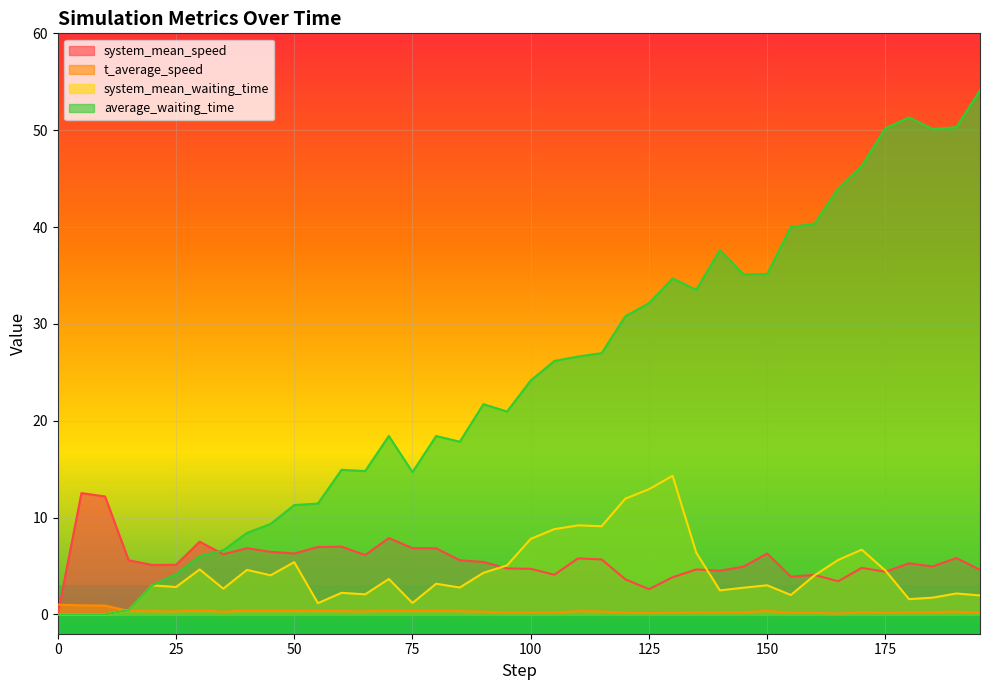

What position from the left is 60.0?

13